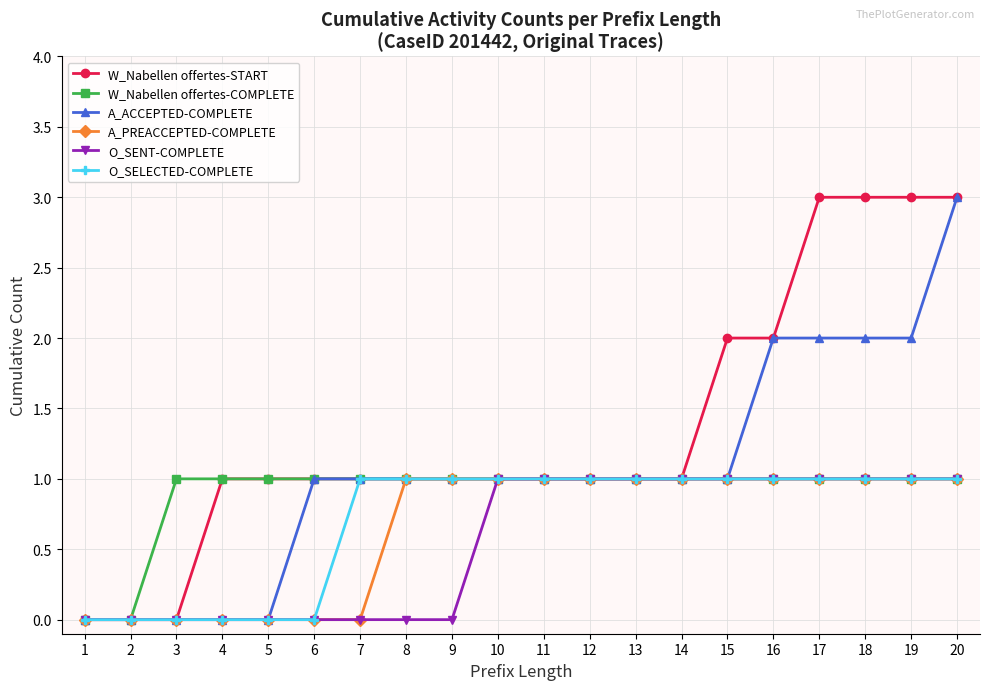

What is the value of the O_SENT-COMPLETE point at the 16th from the left?

1